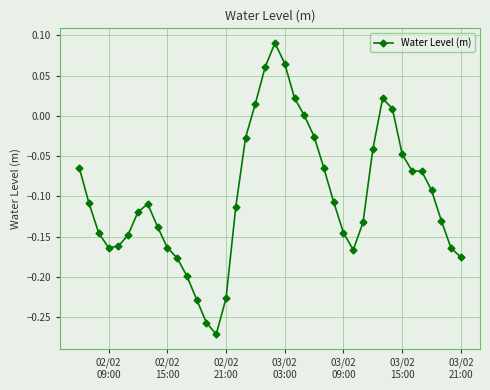

What is the sum of all values?

-4.0